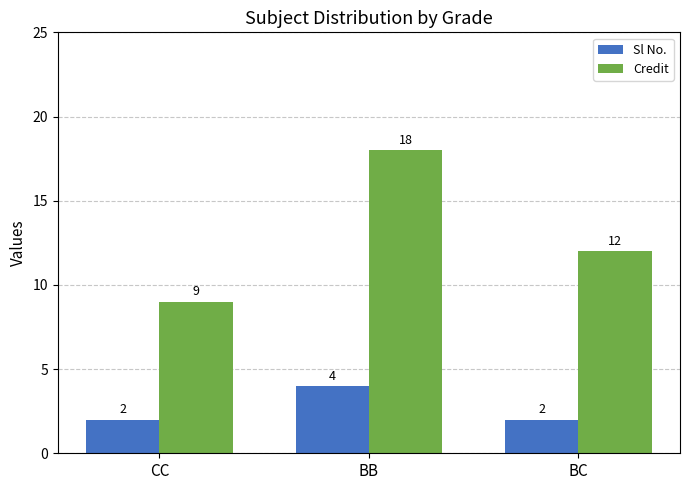

How many data points in Credit are less than 12?

1